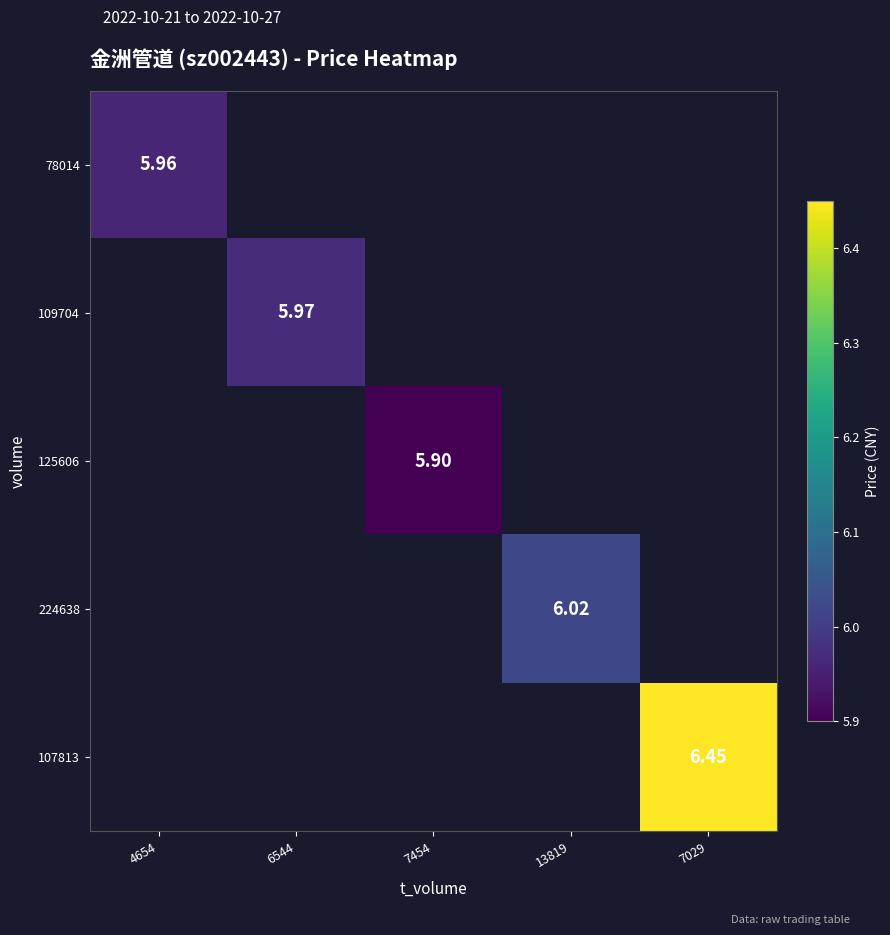

Is the value of 109704 at 6544 greater than the value of 107813 at 7029?

No